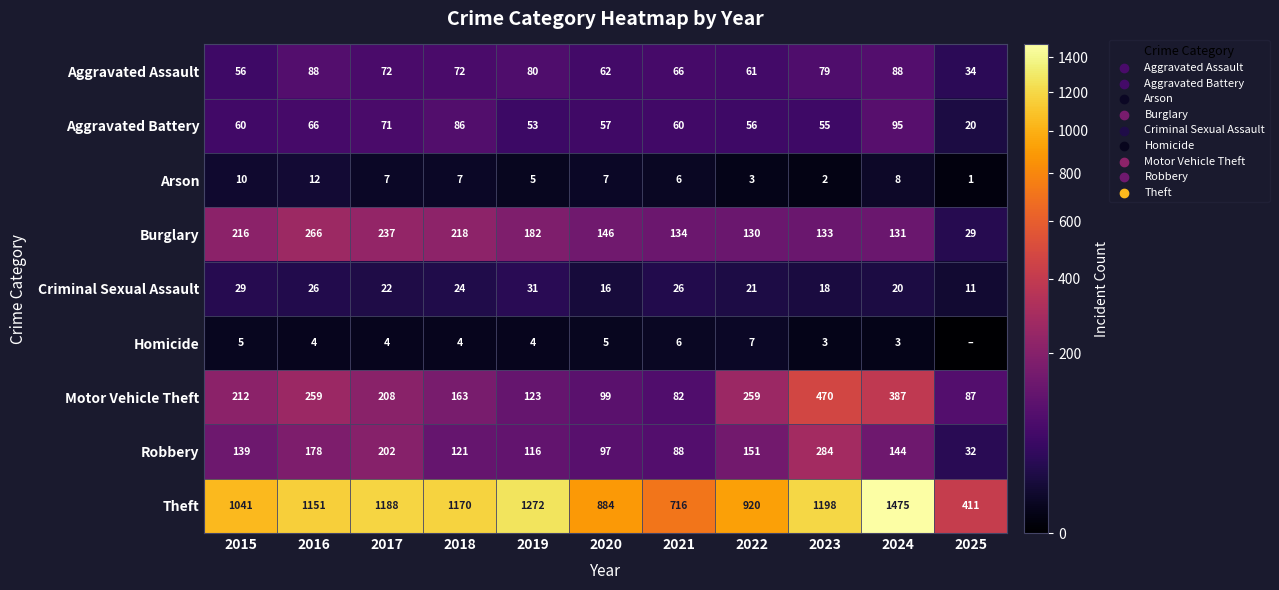

How many data points in Robbery are less than 139?

5